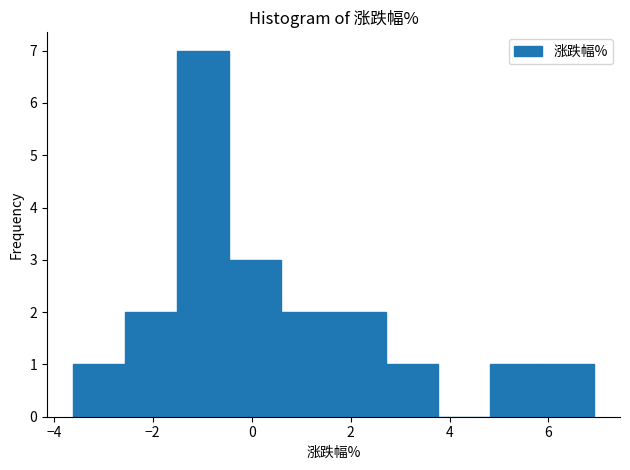

How tall is the bar that spans 0.6 to 1.6 on the x-axis? Neither the bar edges nor the heights are printed on the chart, so give them approximately, as read against the axes.

2